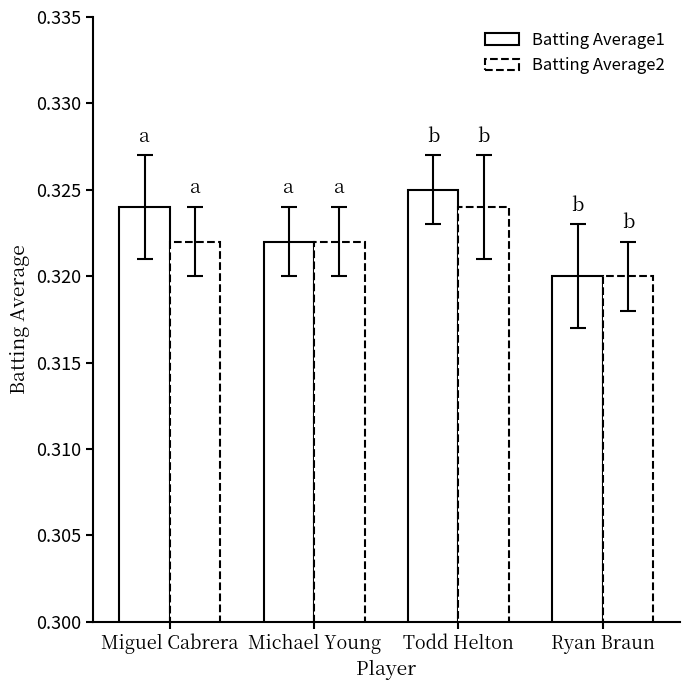

What is the label of the 2nd bar from the right?

Todd Helton